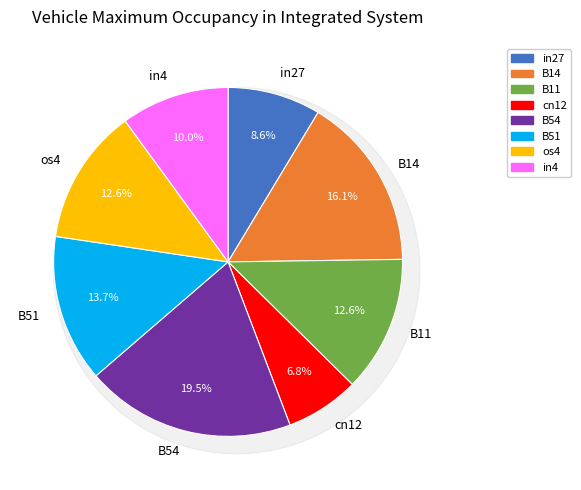

The in4 slice represents 3% of the pie. True or false?

False